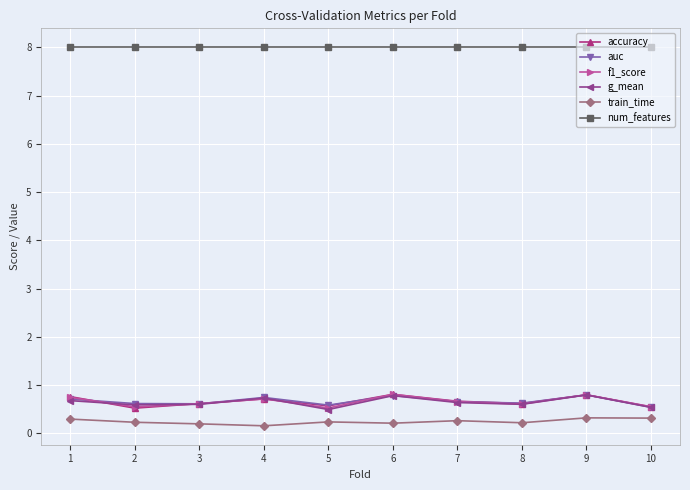

What is the greatest value displayed?

8.0